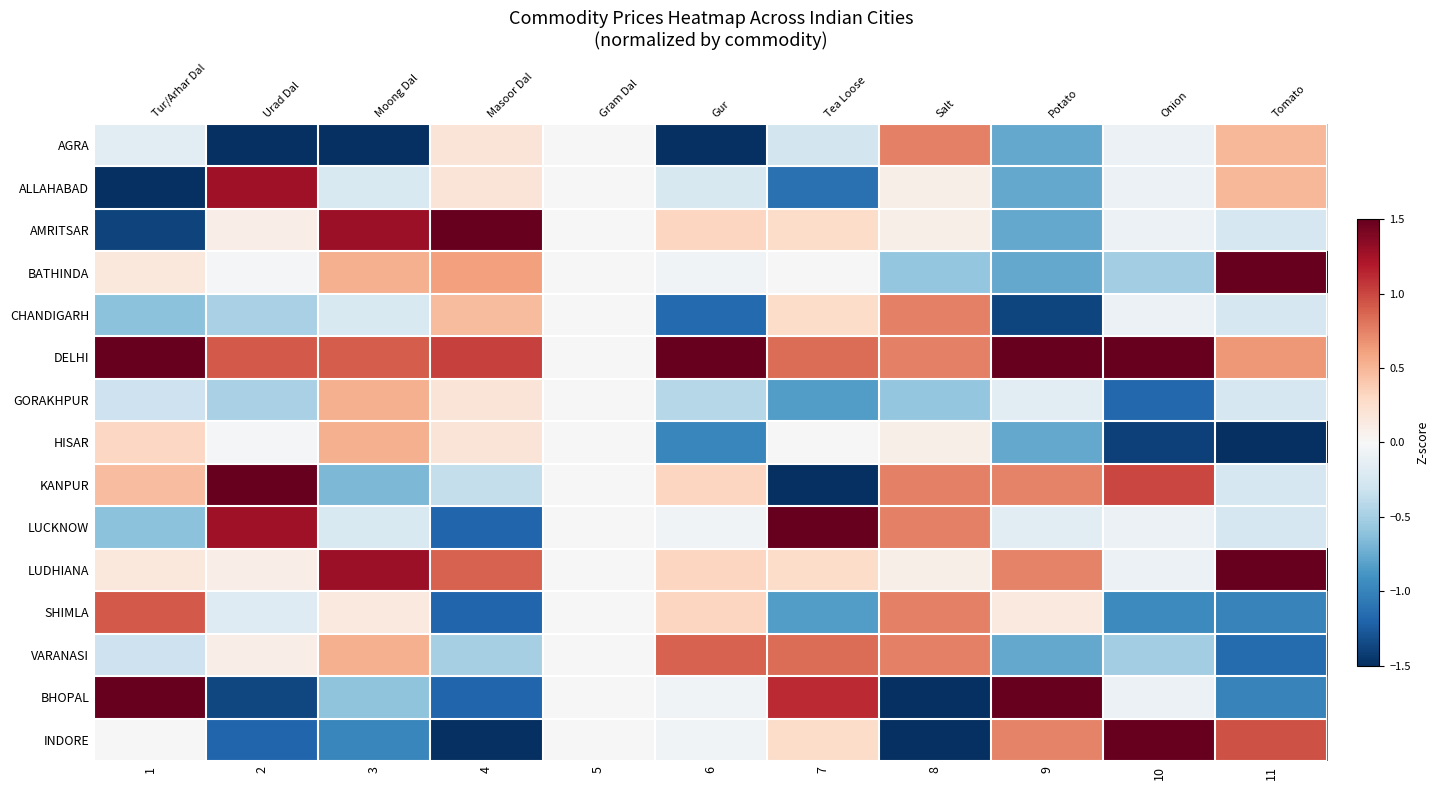

The value of INDORE at 4 is -1.6. True or false?

True